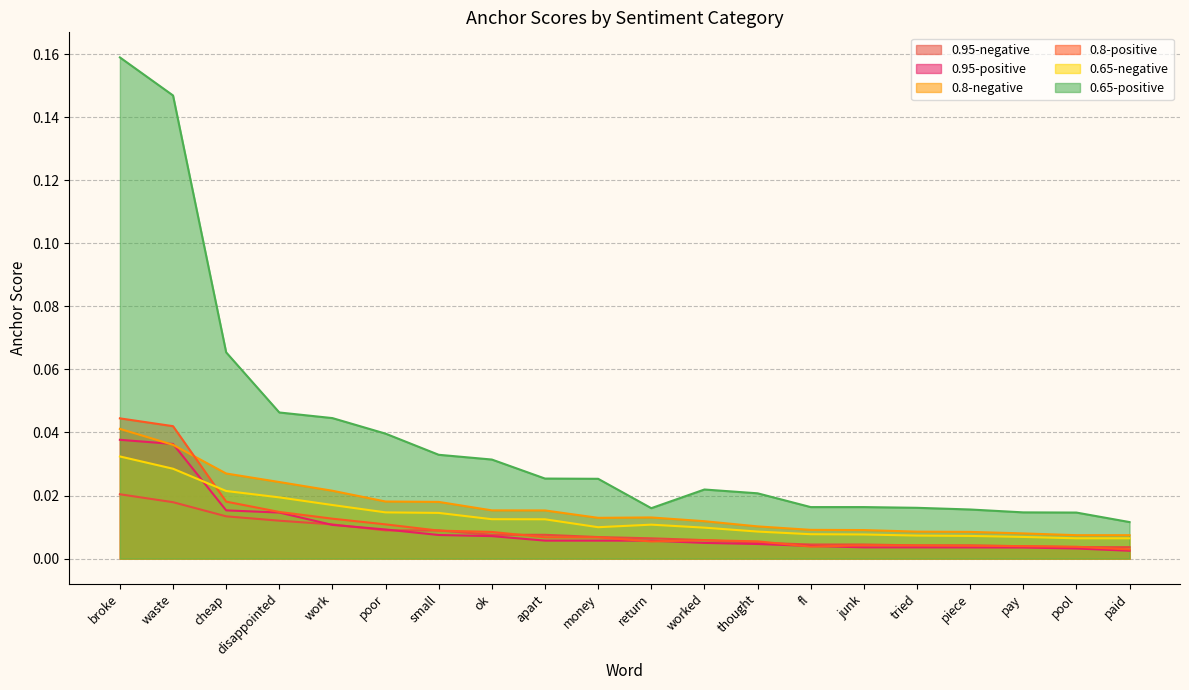

List the labels in order of 0.95-negative value, largest first.

broke, waste, cheap, disappointed, work, poor, small, ok, apart, money, return, worked, thought, fl, junk, tried, piece, pay, pool, paid